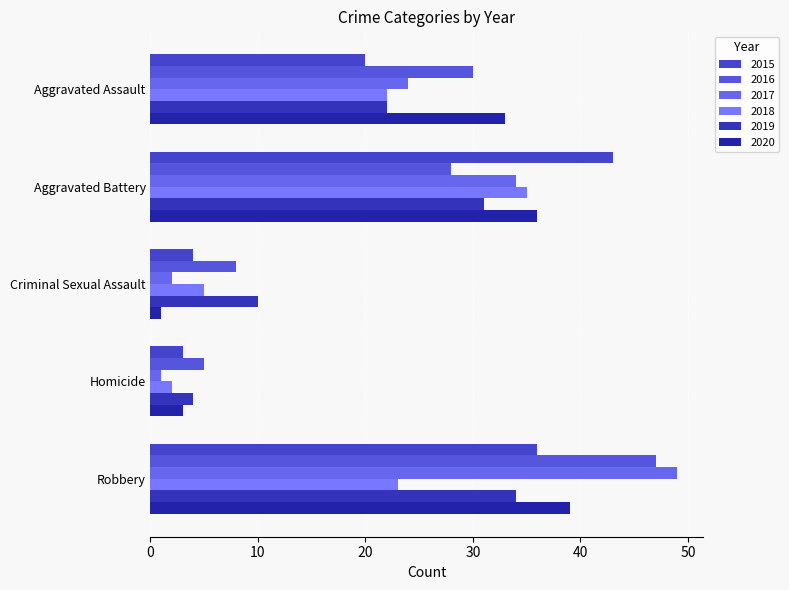

At how many categories does at least one series exceed 12?

3